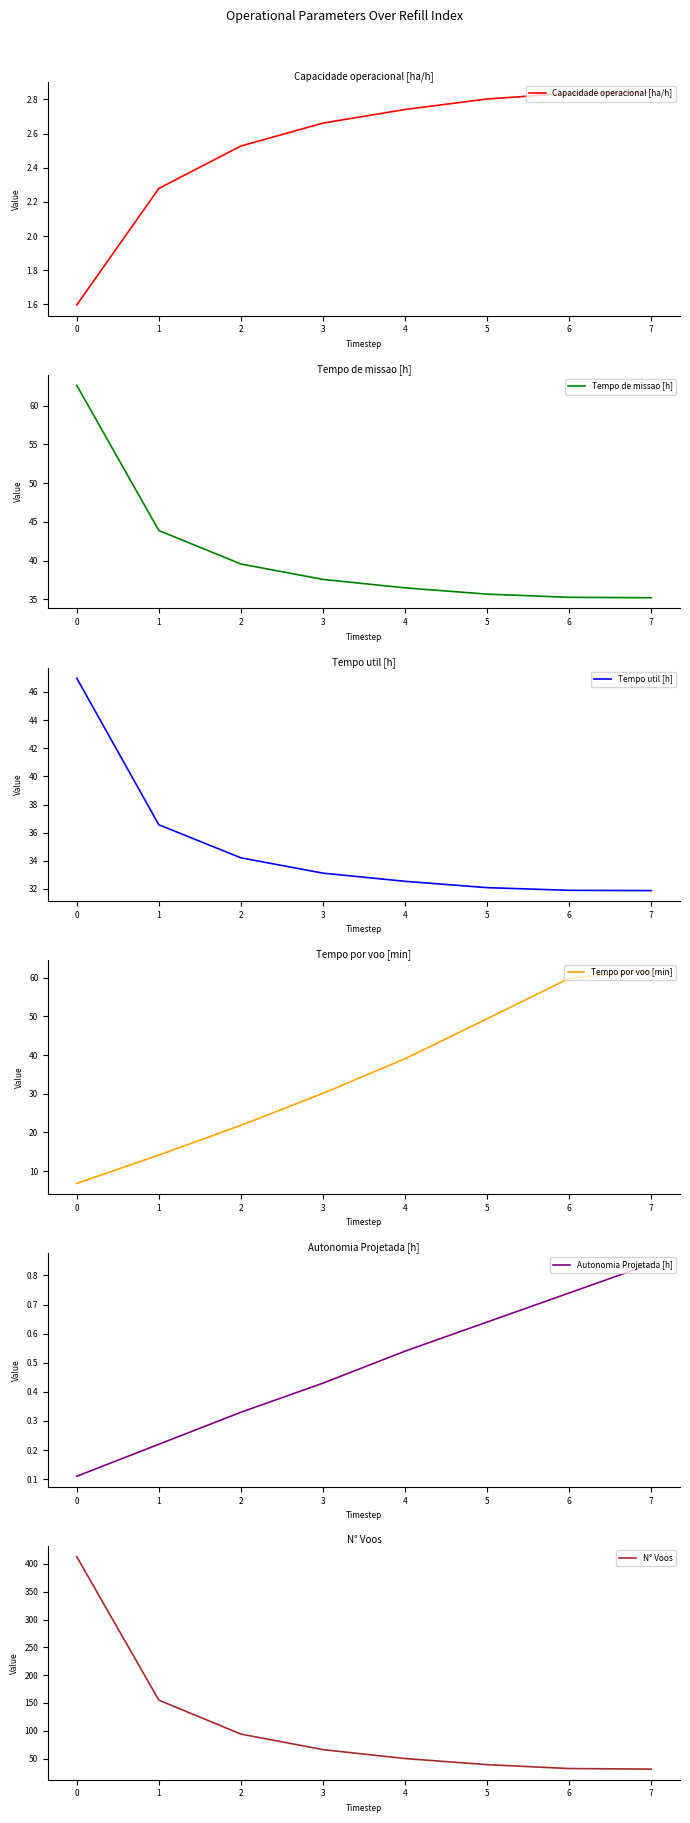

At how many categories does at least one series exceed 33?

8